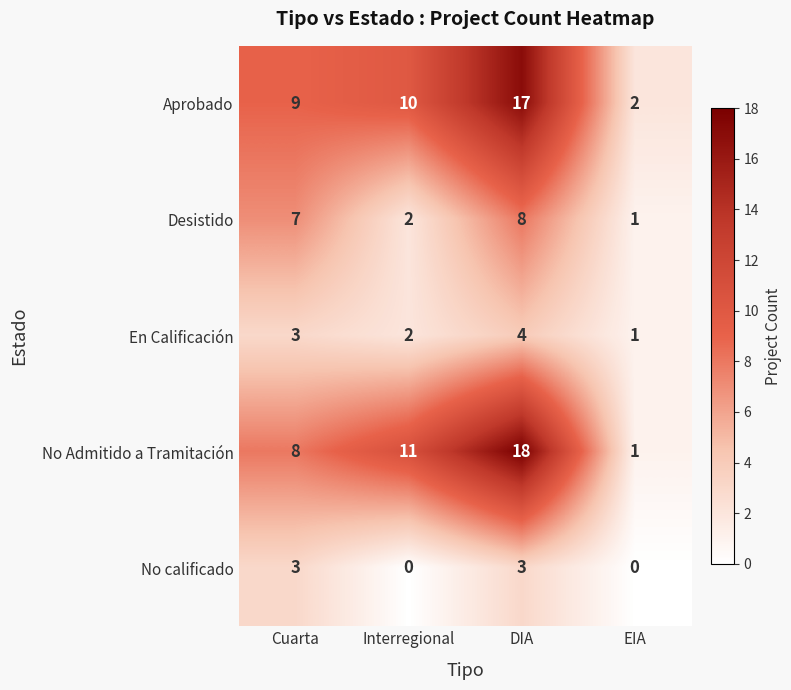

Which label corresponds to the largest value in the chart?

DIA